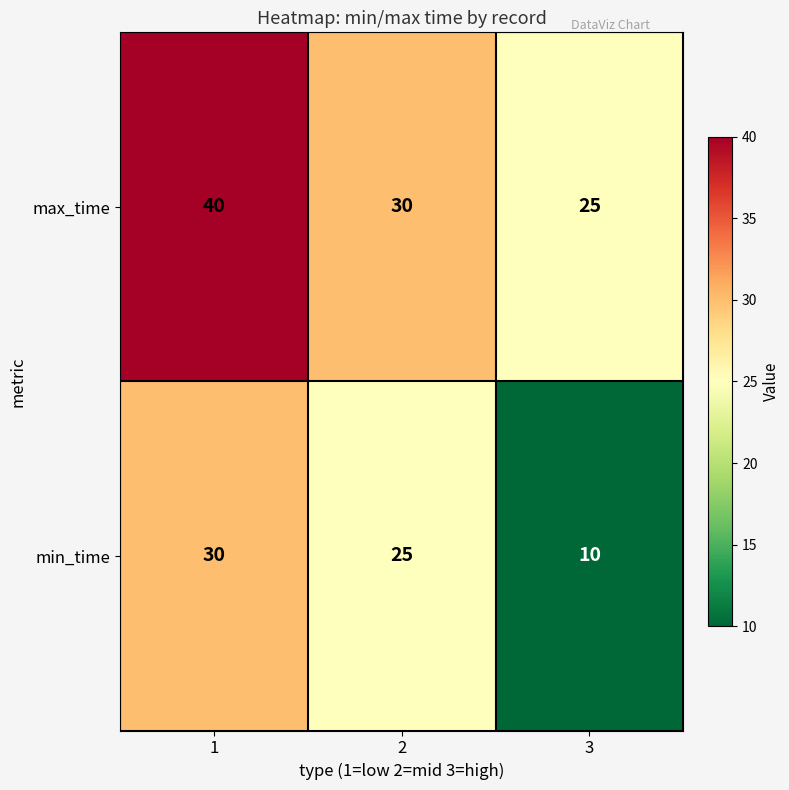

Reading left to right, what are all the values shown in this chart?

max_time: 1=40	2=30	3=25
min_time: 1=30	2=25	3=10